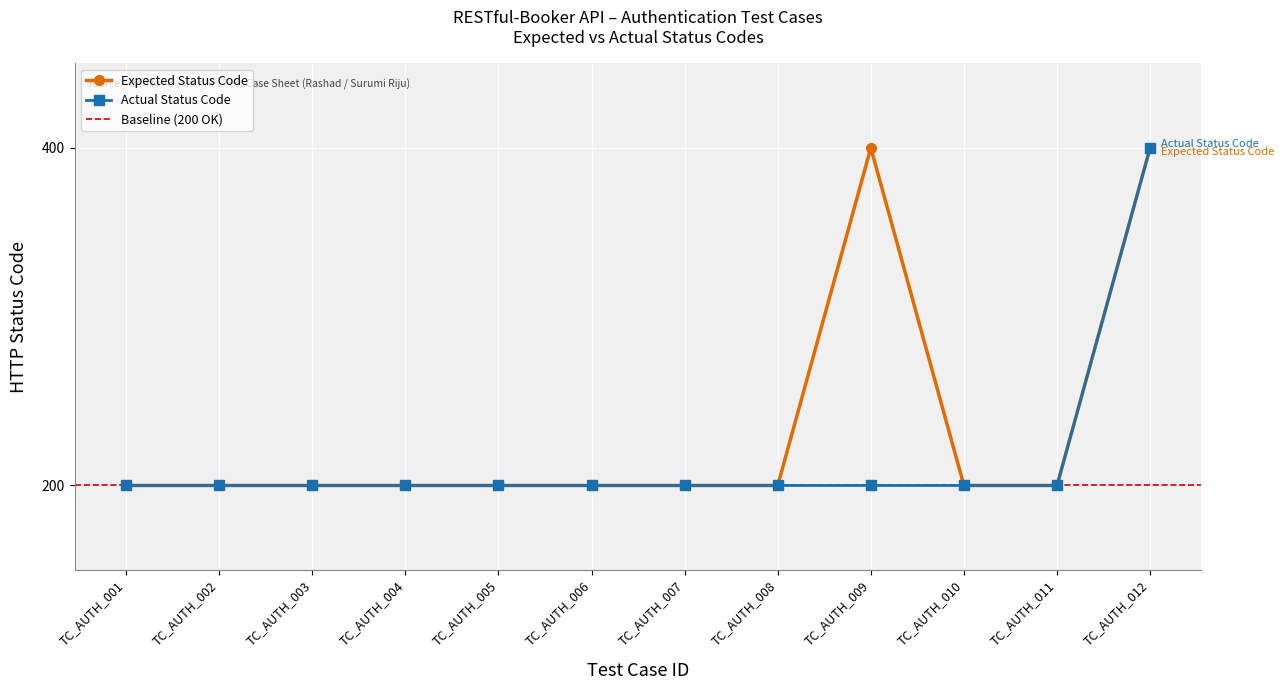

Which category has the lowest value across all series?

TC_AUTH_001